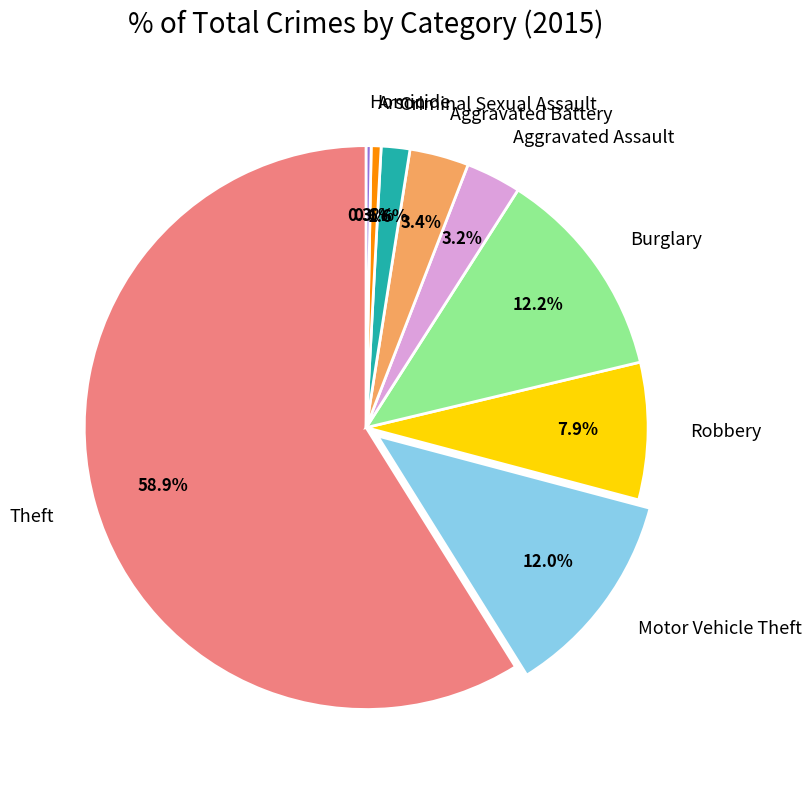

Which category has the biggest portion of the pie?

Theft